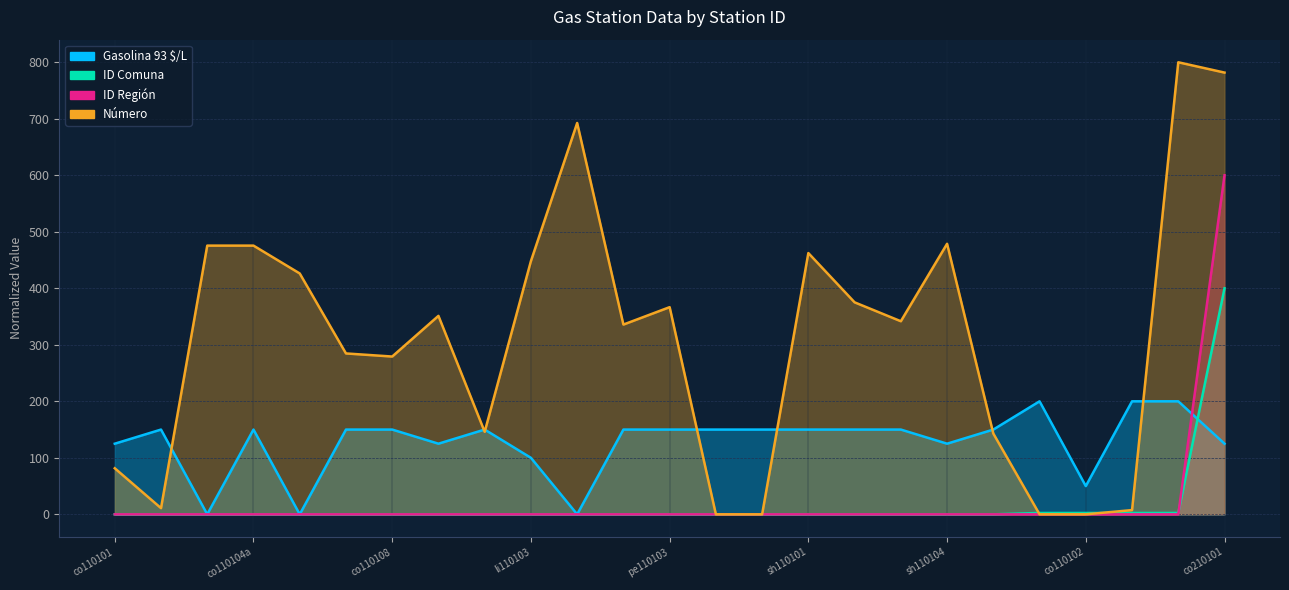

At how many categories does at least one series exceed 112?

24